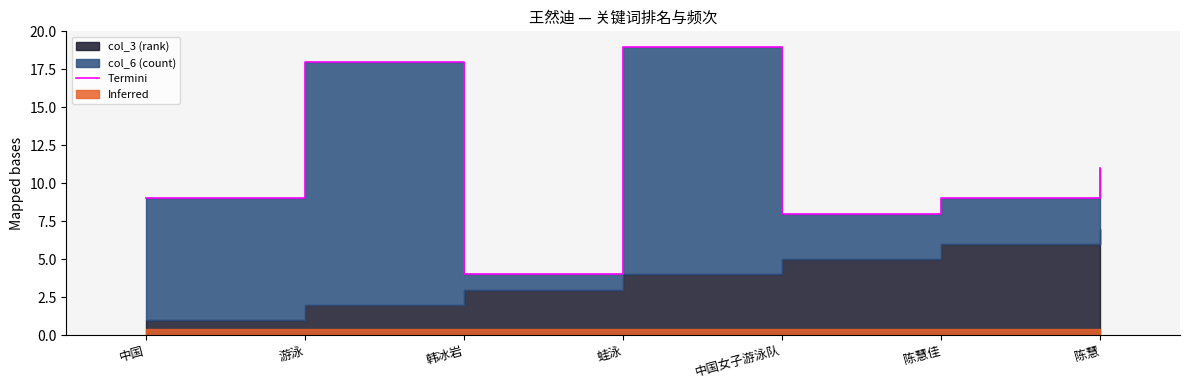

What is the approximate value at 陈慧?

11